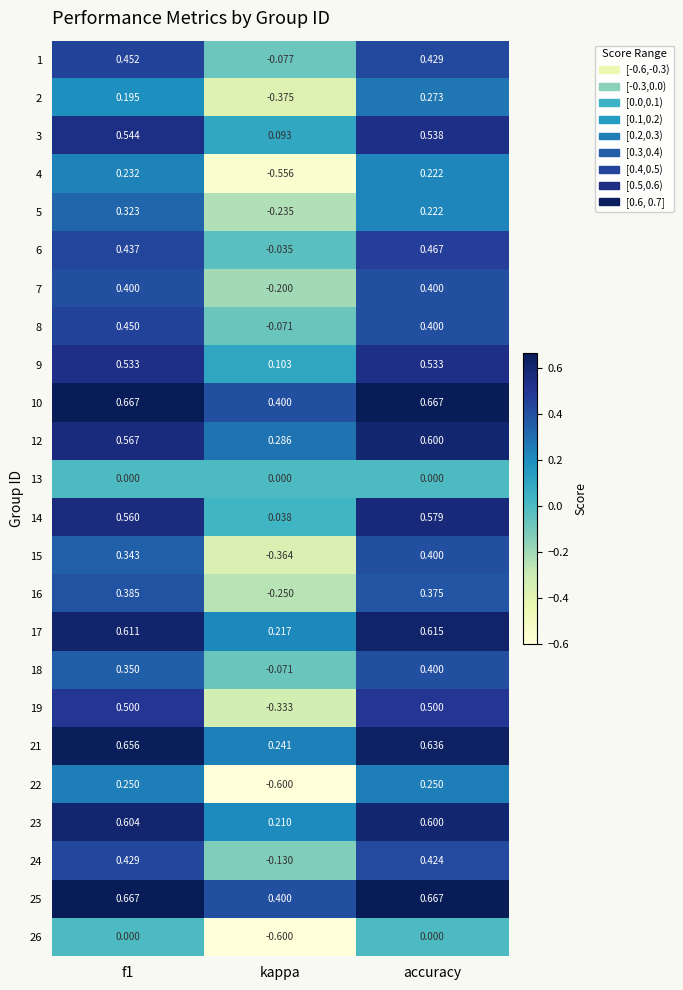

At which label does 22 reach its minimum?

kappa